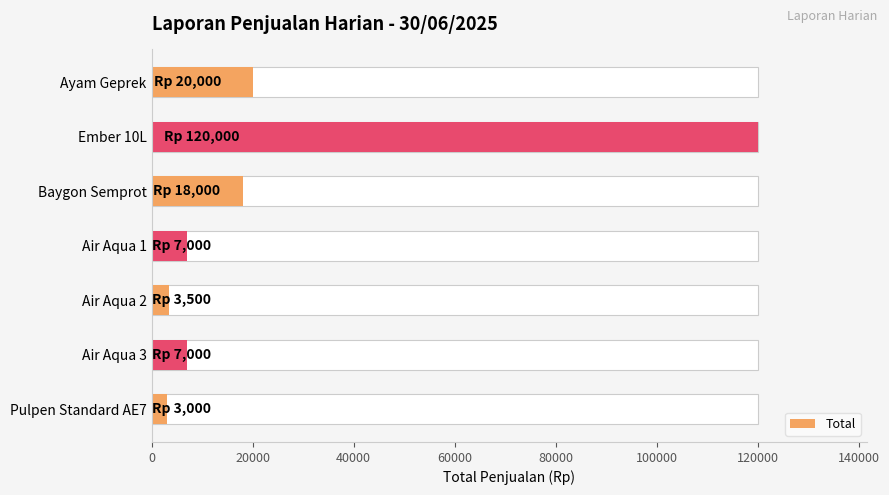

What is the difference between the second highest and minimum values?

17000